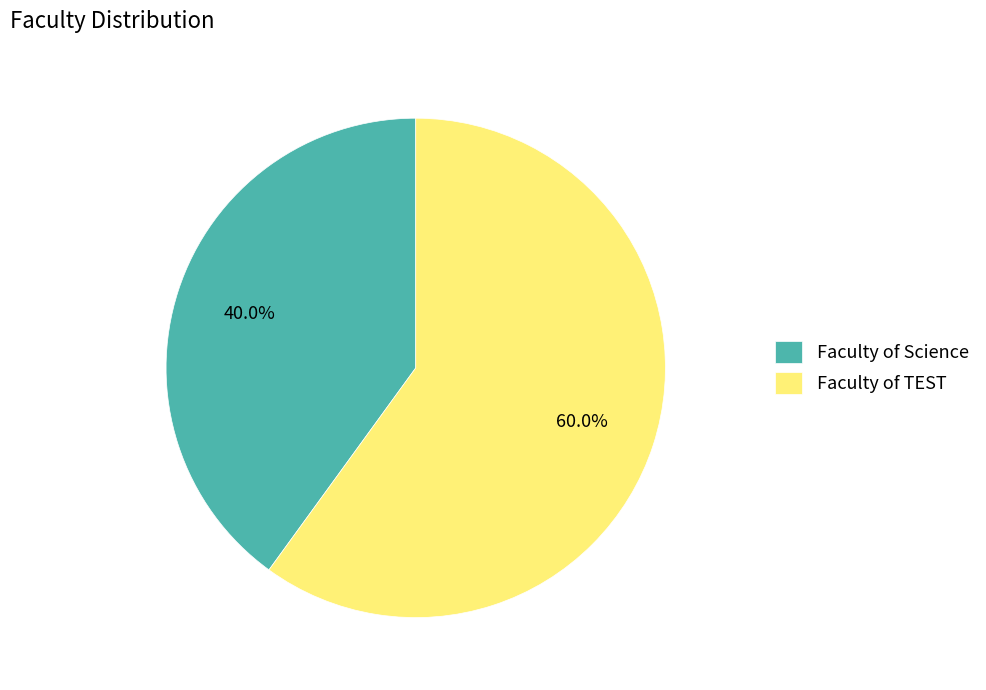

What is the ratio of the value at Faculty of Science to the value at Faculty of TEST?

0.7